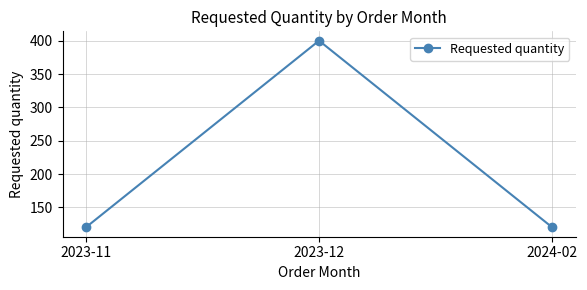

How many lines are shown in the chart?

1